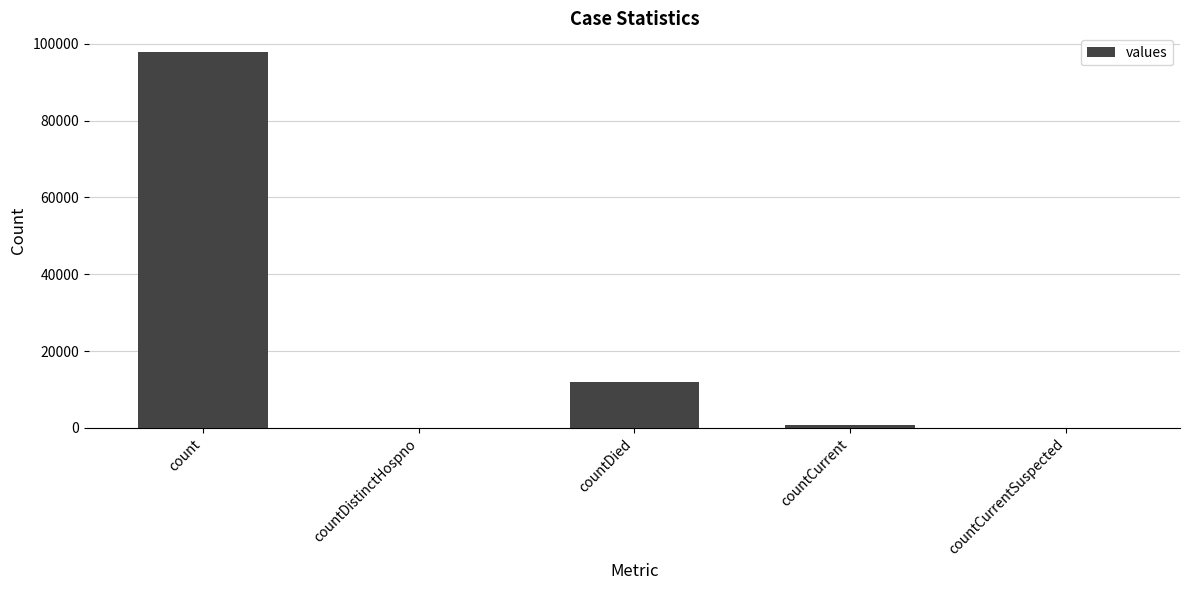

What is the change in value from count to countDied?

-85715